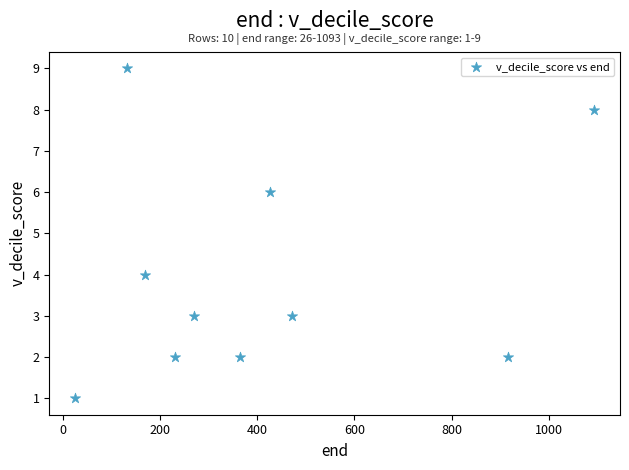

What is the average Y value?

4